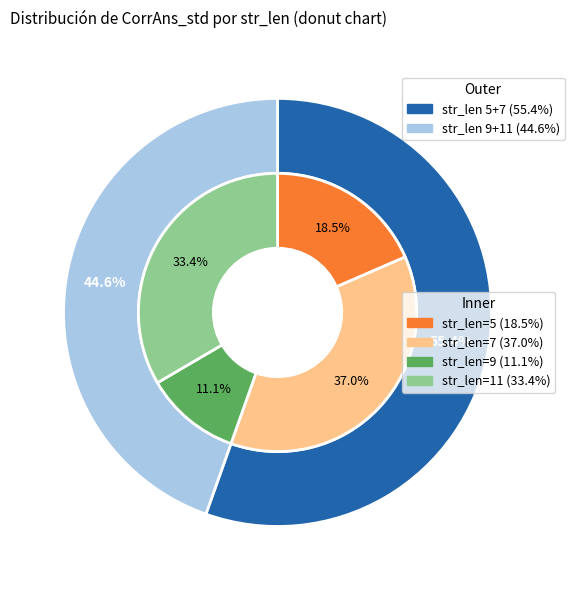

Does any single category account for the majority?

No